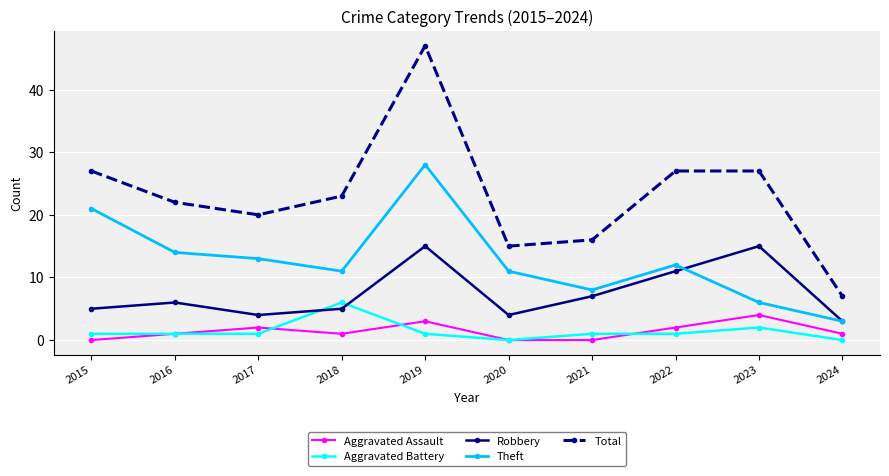

Is the value of Total at 2019 greater than the value of Theft at 2023?

Yes